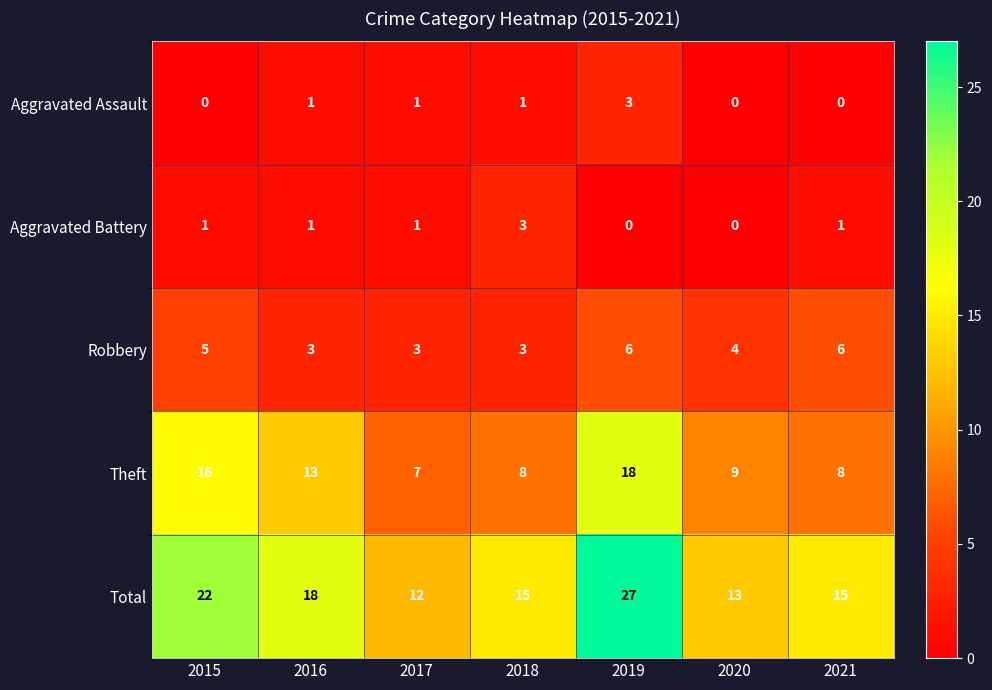

How many data points does each series have?

7